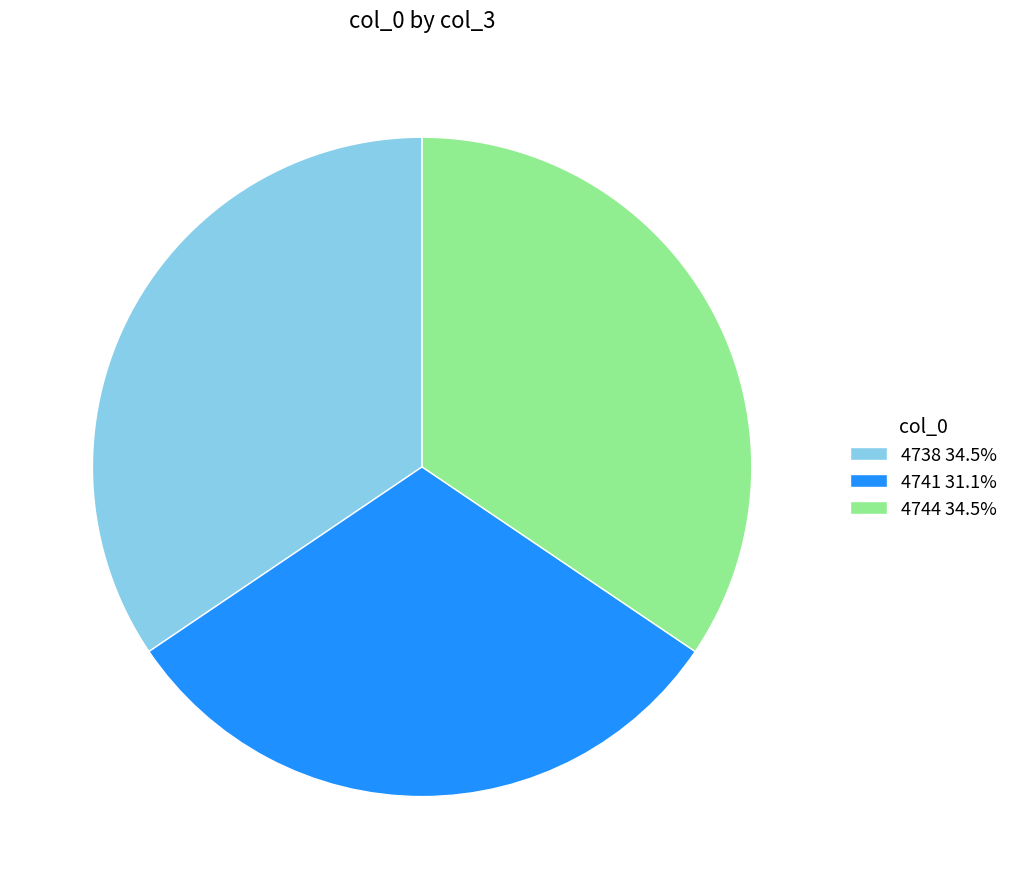

The 4741 slice represents 21% of the pie. True or false?

False